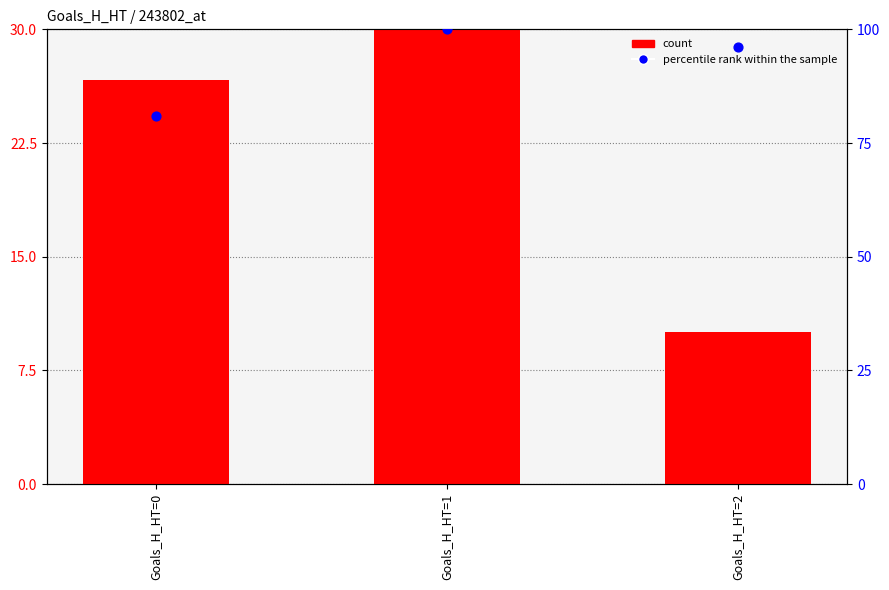

Which series has the widest spread of Y values?

count